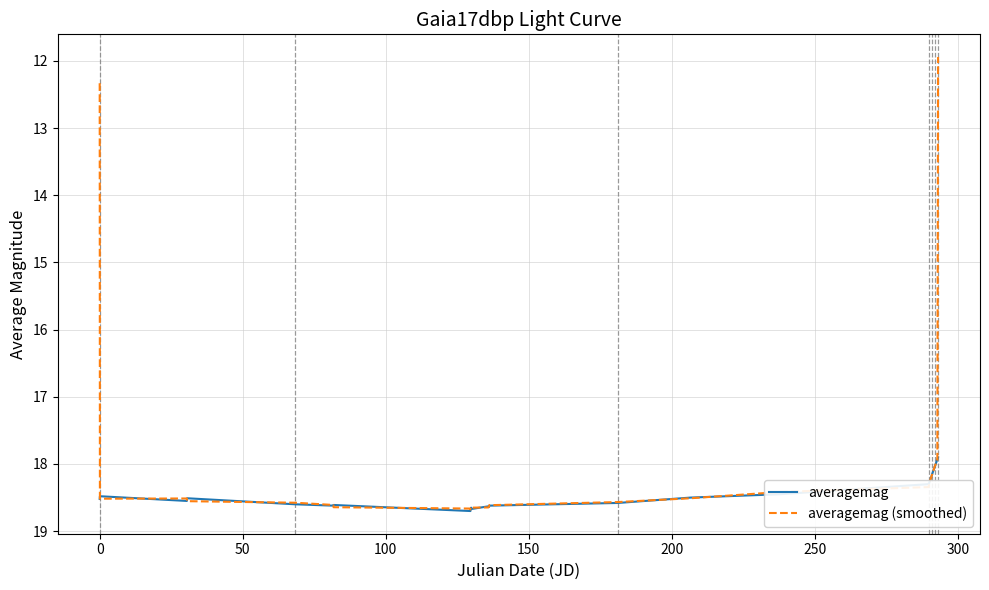

Which series has the largest total across all categories?

averagemag